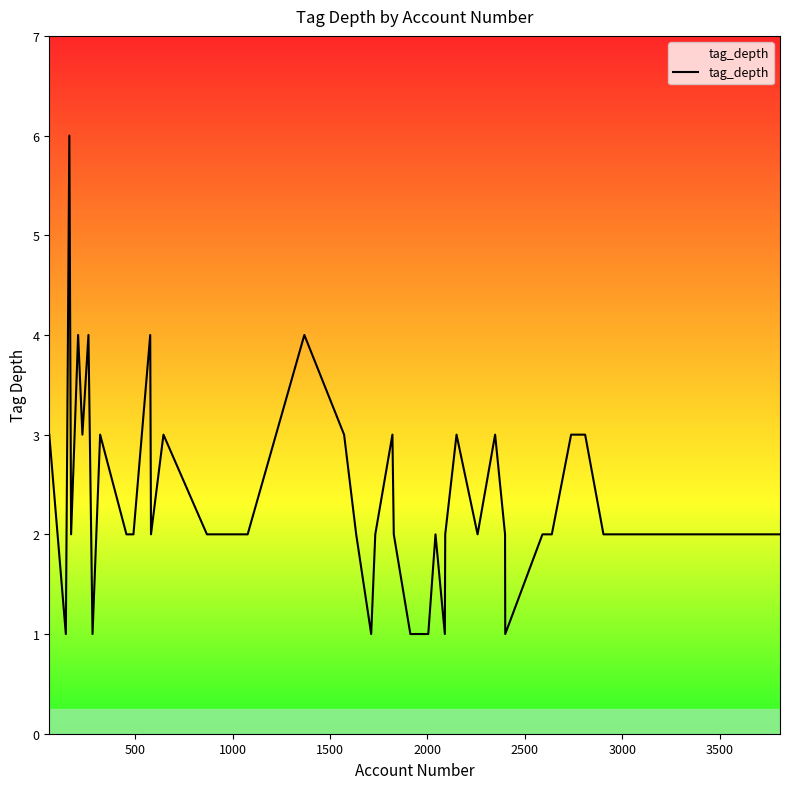

What is the maximum value shown in the chart?

6